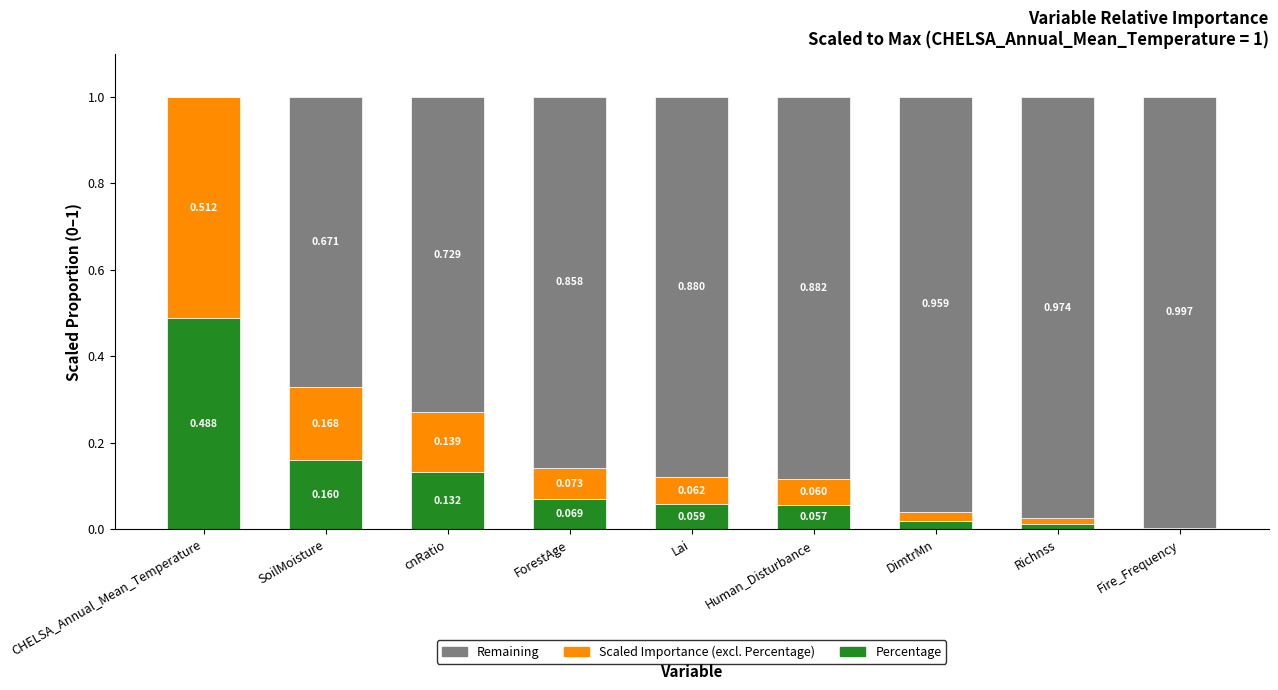

Between Richnss and cnRatio, which is larger?

cnRatio